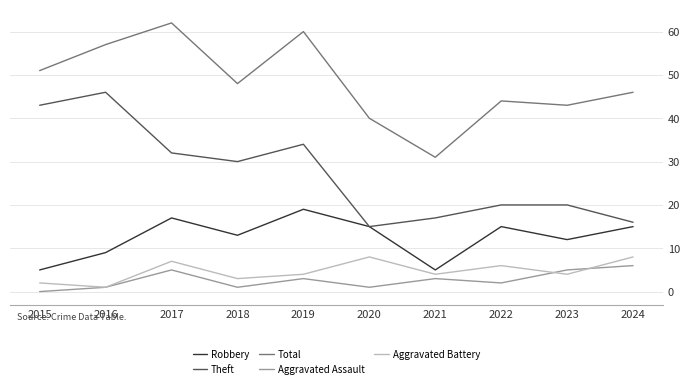

What is the difference between the maximum and minimum values in the Aggravated Battery series?

7